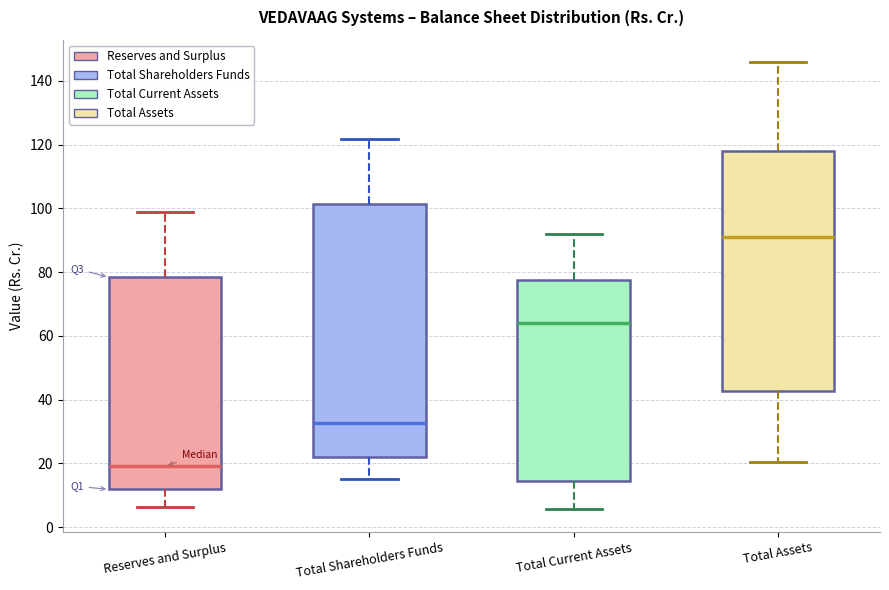

Which box is the tallest, from its lower edge to its upper edge?

Total Shareholders Funds